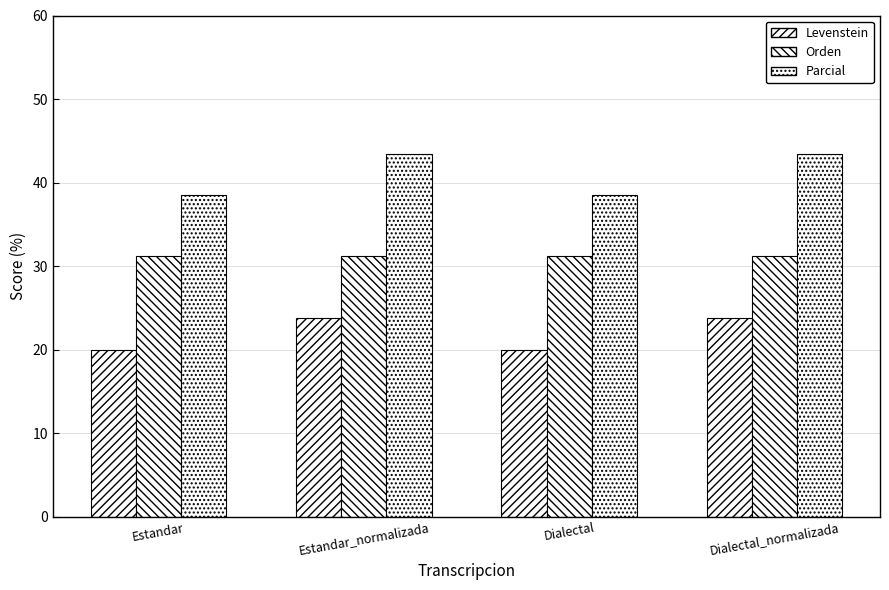

What is the value of the Orden bar at the 1st from the left?

31.2